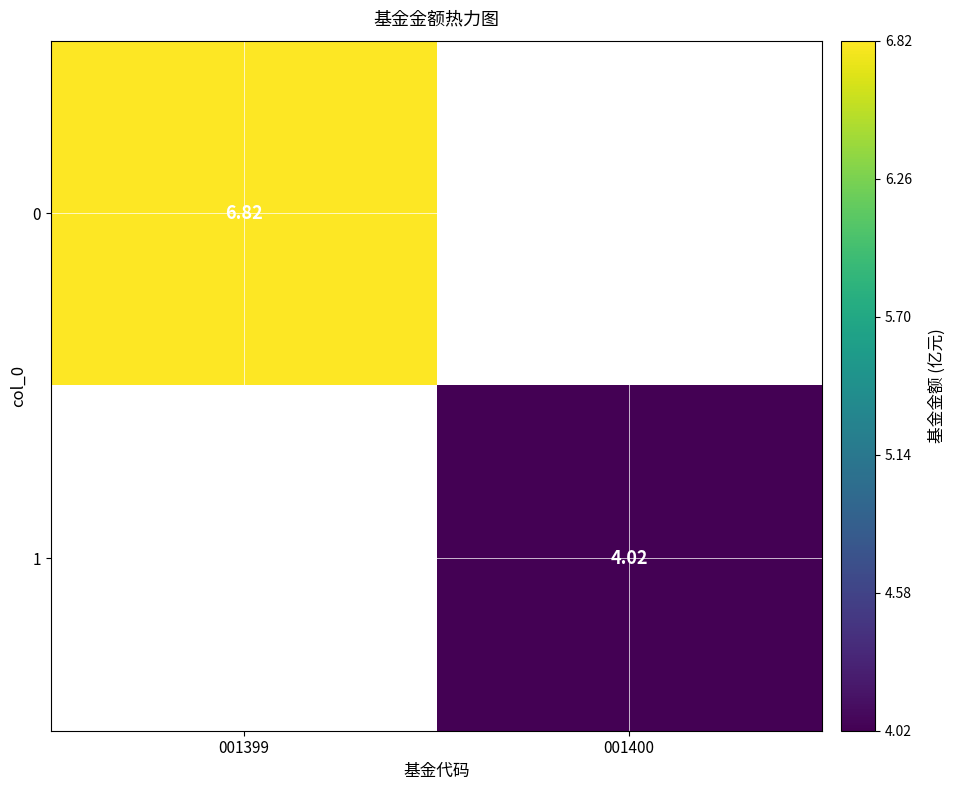

Is the value of 0 at 001399 greater than the value of 1 at 001400?

Yes